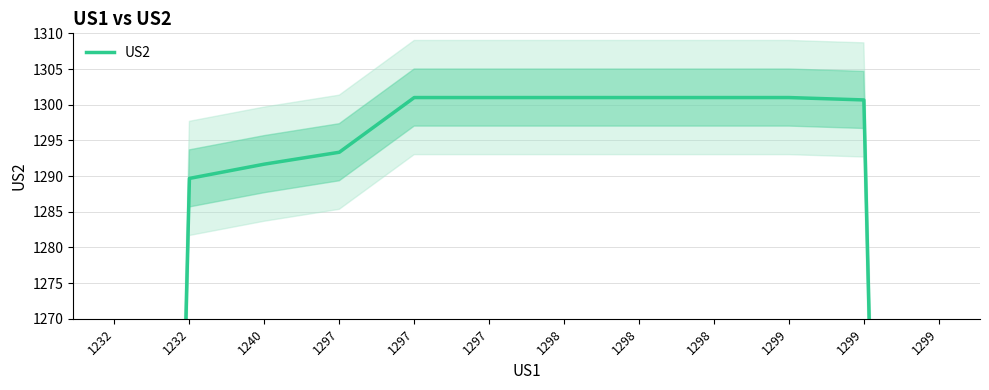

Reading left to right, what are all the values shown in this chart?

1232=863.3	1232=1289.7	1240=1291.7	1297=1293.3	1297=1301.0	1297=1301.0	1298=1301.0	1298=1301.0	1298=1301.0	1299=1301.0	1299=1300.7	1299=867.3